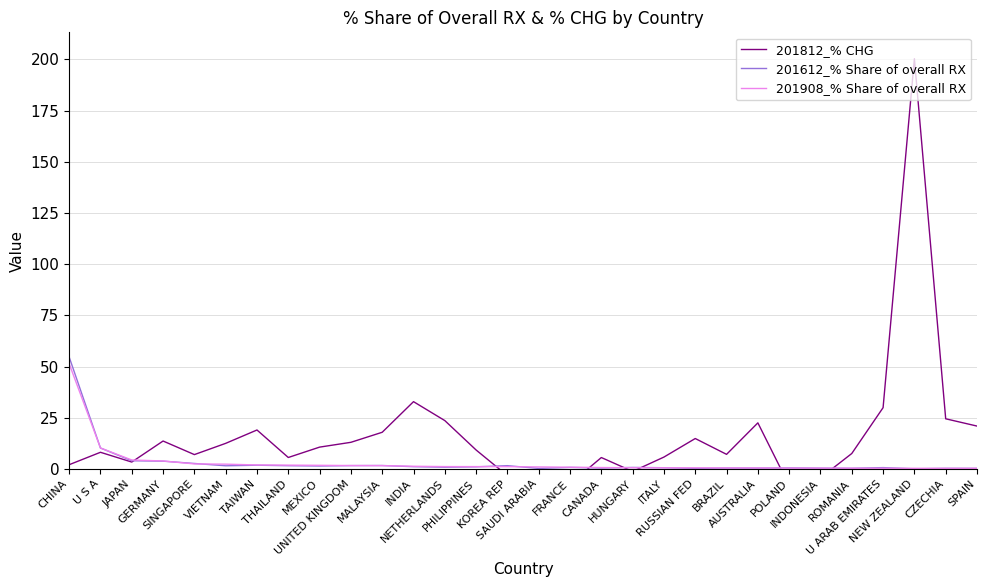

At which label does 201812_% CHG first exceed 9?

GERMANY